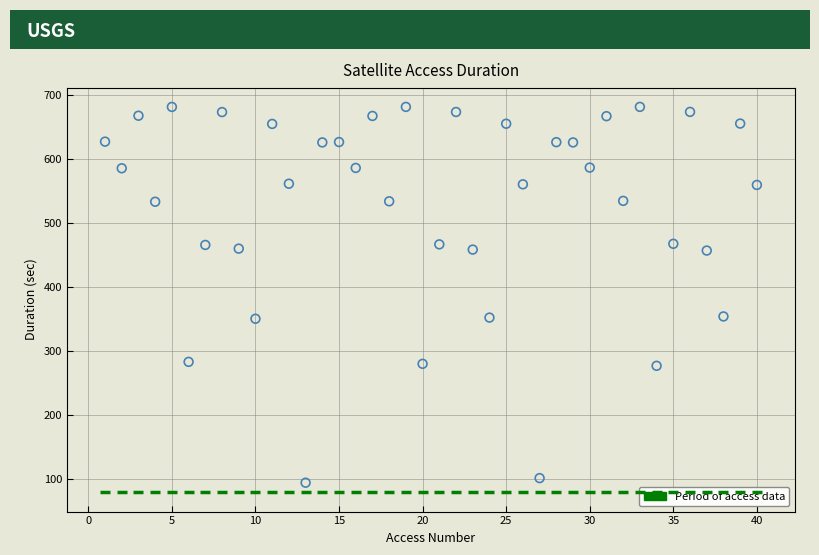

What is the range of X values (max minus min)?

39.0